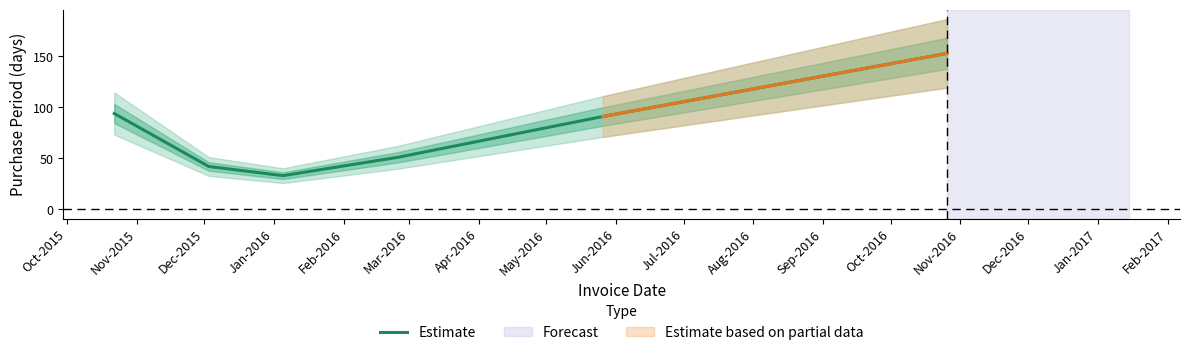

What is the average value?

77